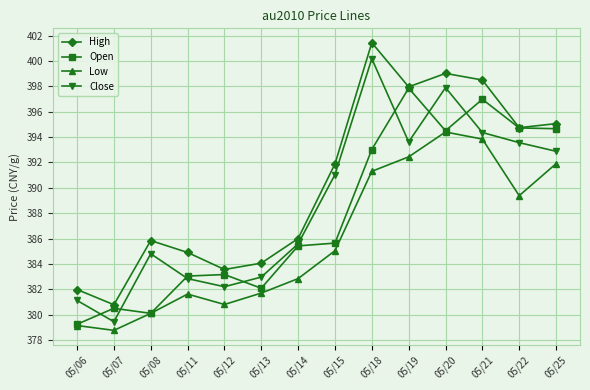

Is this an area chart (filled region under the line)?

No